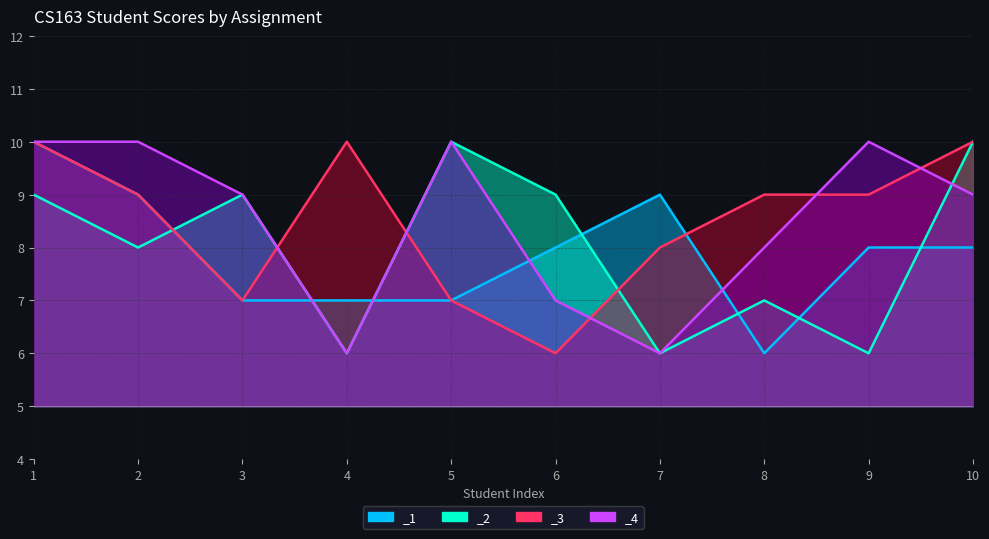

What is the difference between the highest and lowest values at 7?

3